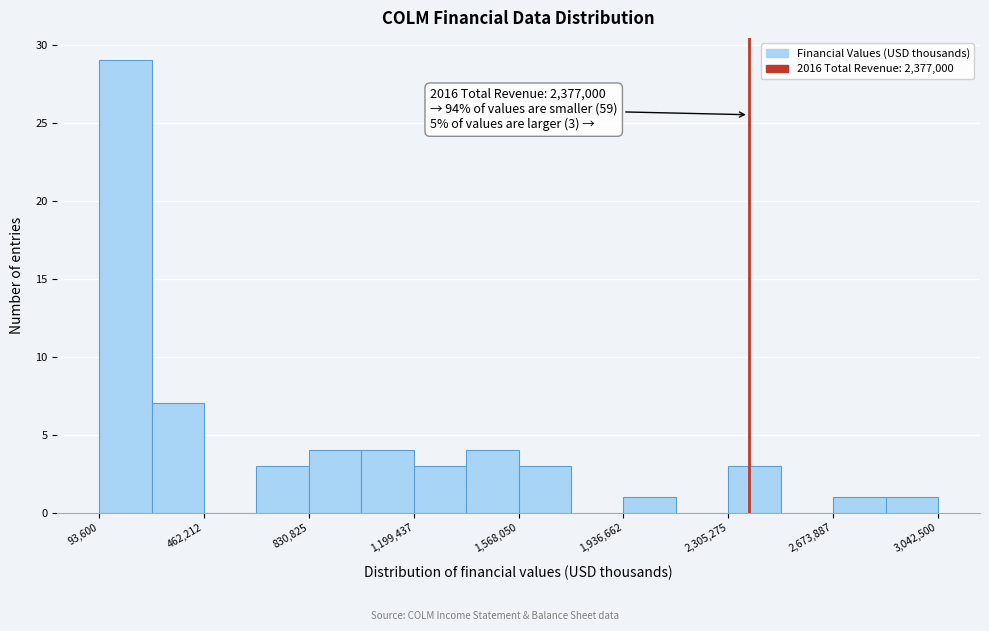

Read against the x-axis, roughly where is the centre of the tallest bar?

200000